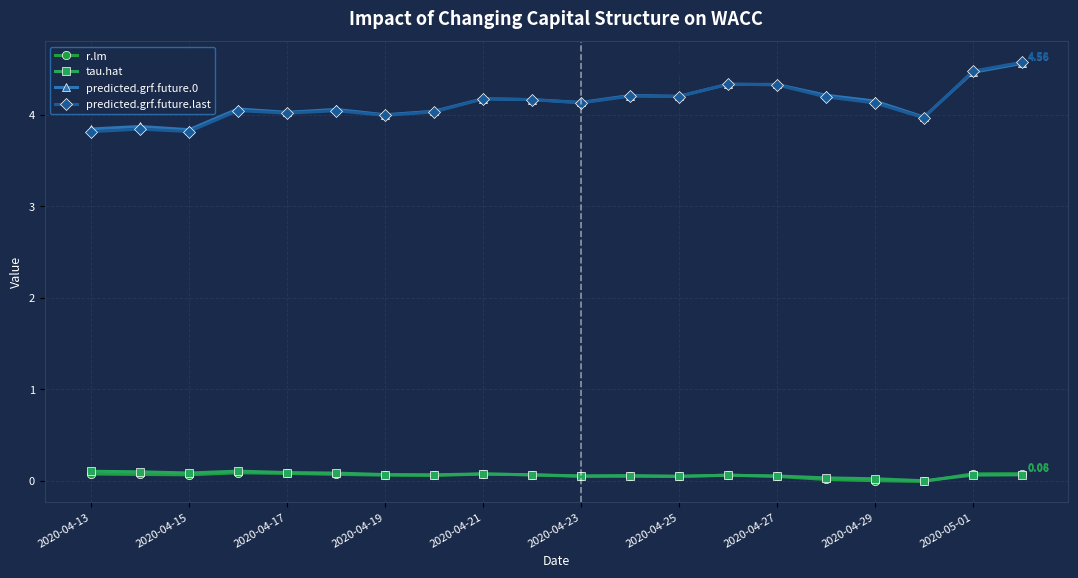

Which series has the largest range (max minus min)?

predicted.grf.future.last